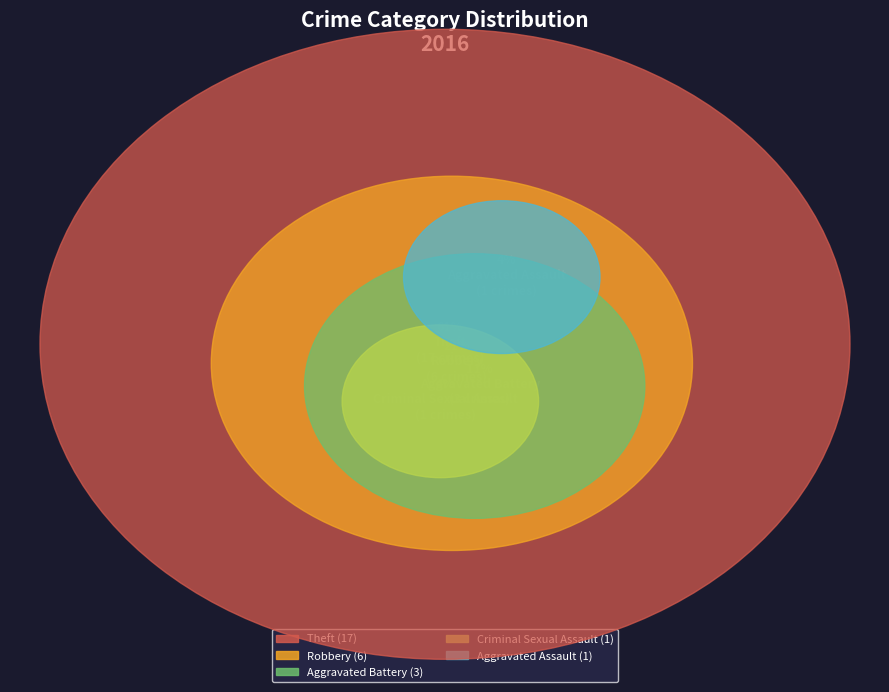

To the nearest percent, what is the average slice percentage?

20%